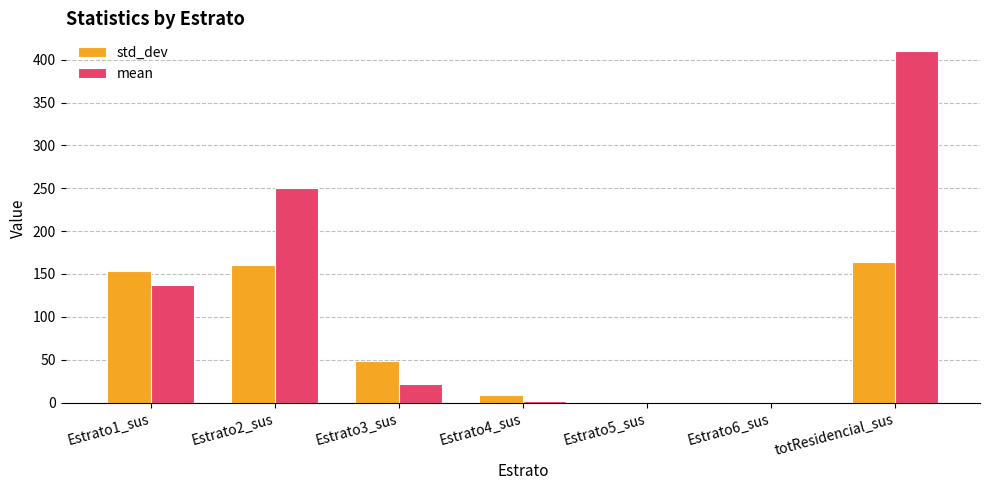

The value of std_dev at Estrato6_sus is 0.1. True or false?

True